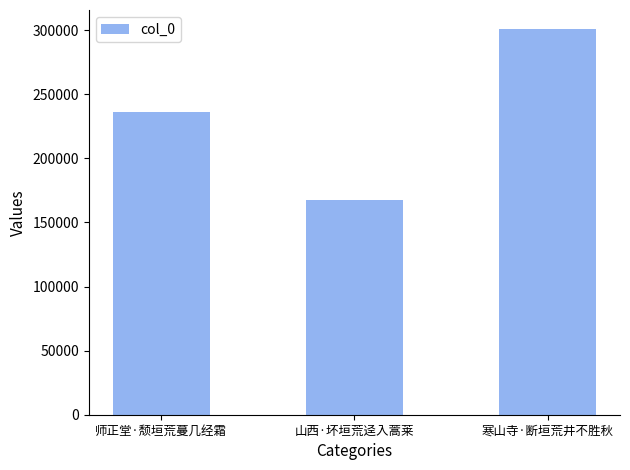

Rank the categories by value from lowest to highest.

山西·坏垣荒迳入蒿莱, 师正堂·颓垣荒蔓几经霜, 寒山寺·断垣荒井不胜秋